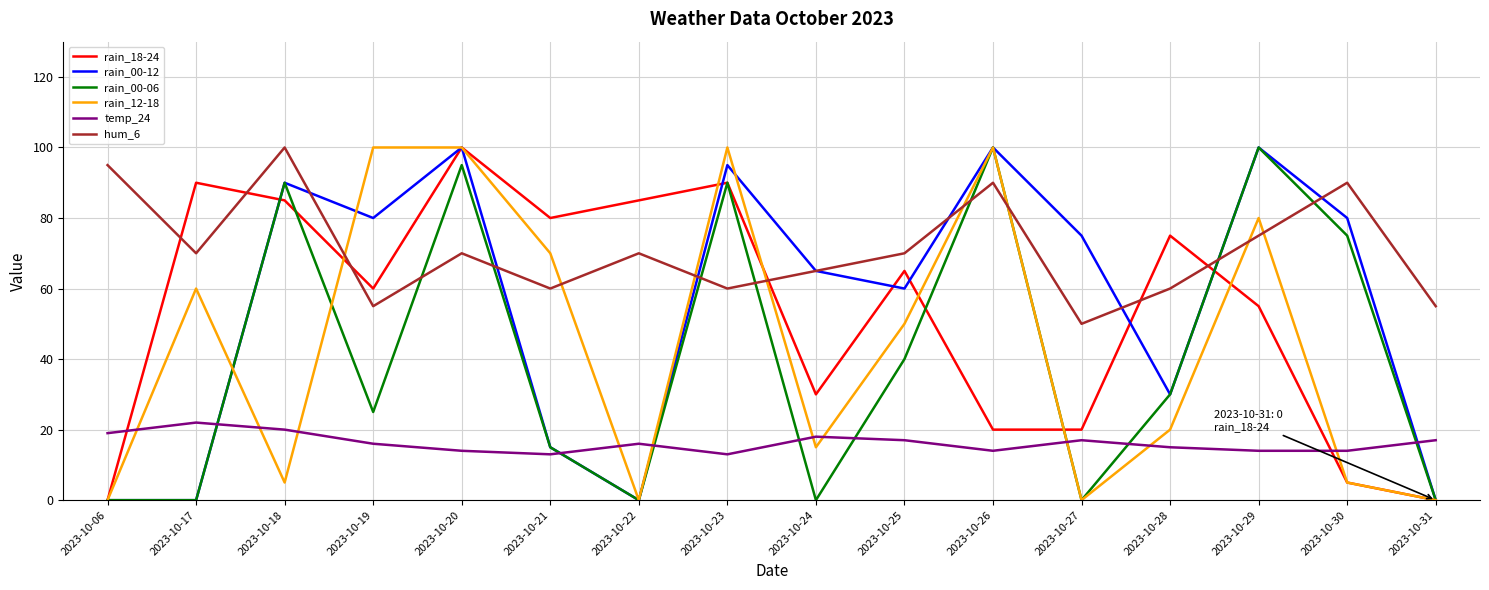

What is the average value of the rain_00-12 series?

56